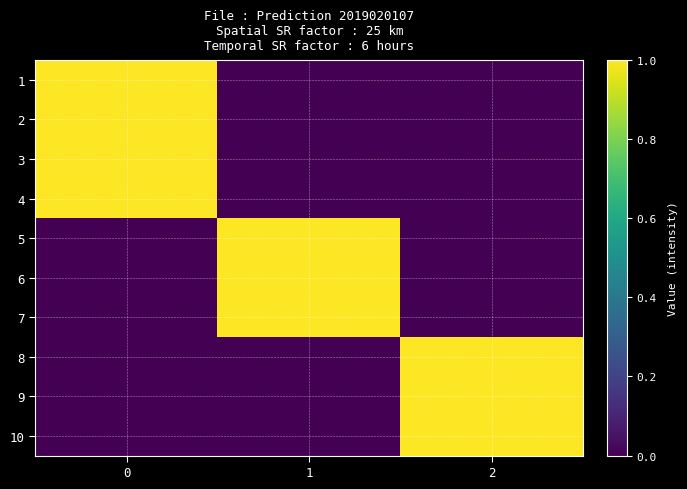

Count the number of data series in this chart.

10